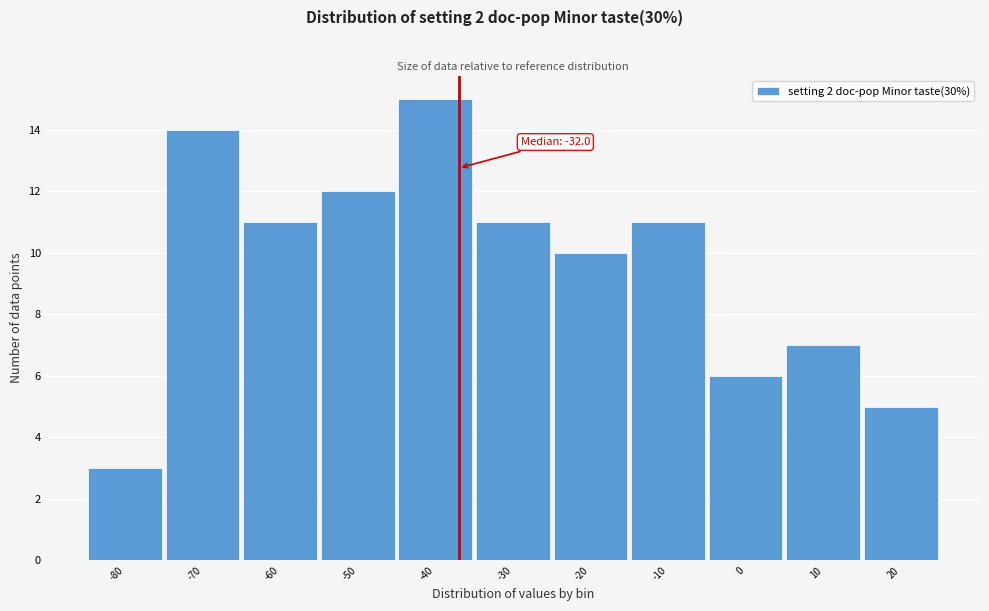

Reading right to left, transcribe all the data shown in this chart.

20=5	10=7	0=6	-10=11	-20=10	-30=11	-40=15	-50=12	-60=11	-70=14	-80=3